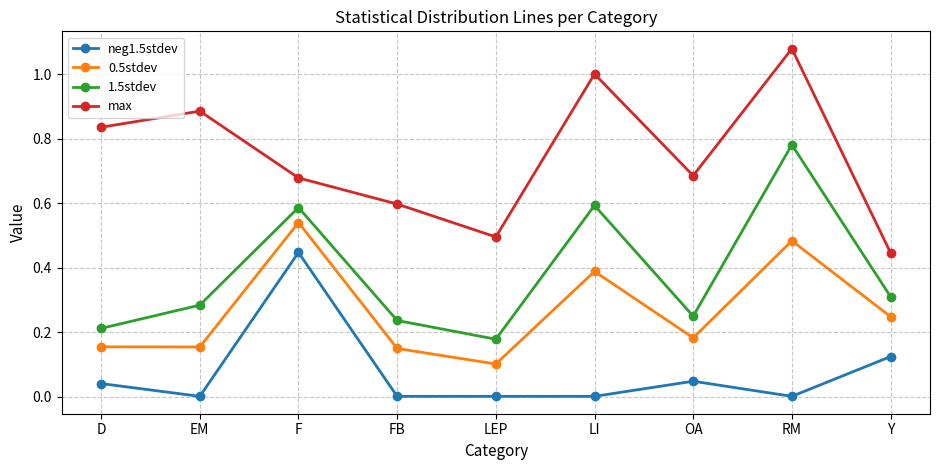

Which category has the highest value in the neg1.5stdev series?

F